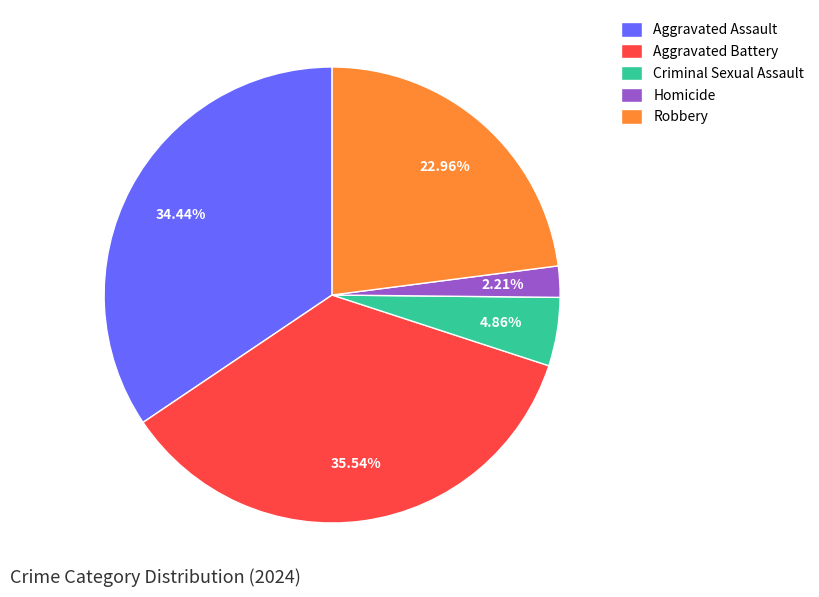

To the nearest percent, what percentage of the pie is Homicide?

2%